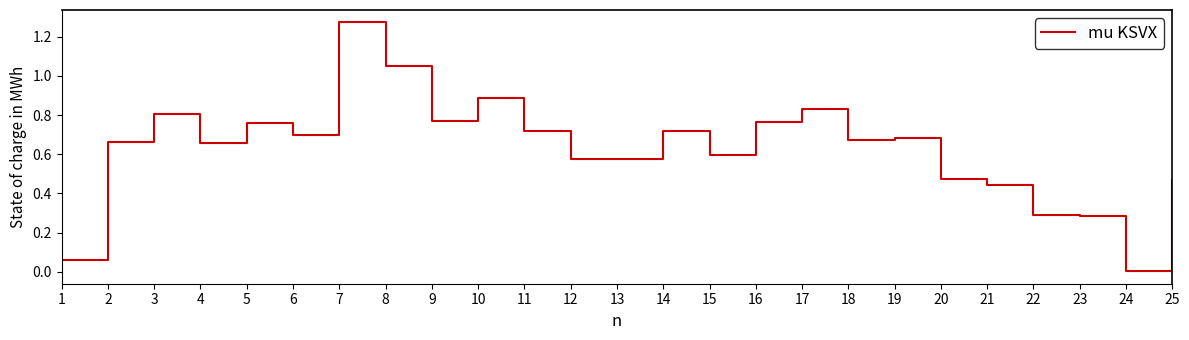

Which category has the highest value across all series?

7